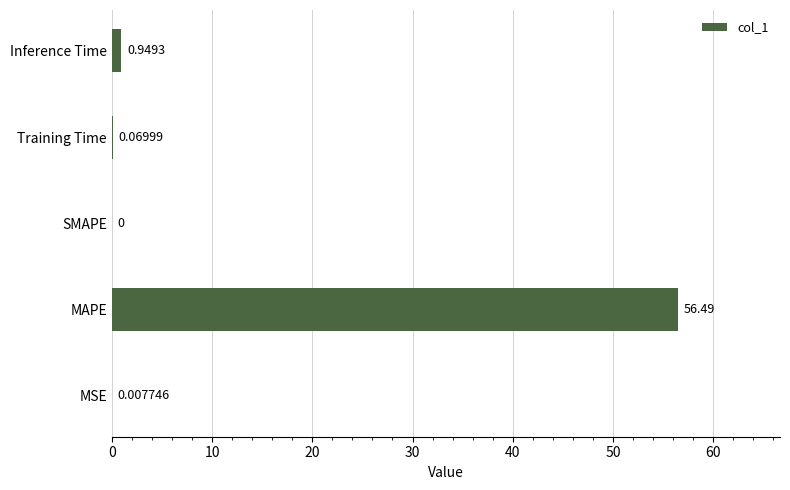

Which has a higher value, MSE or SMAPE?

MSE